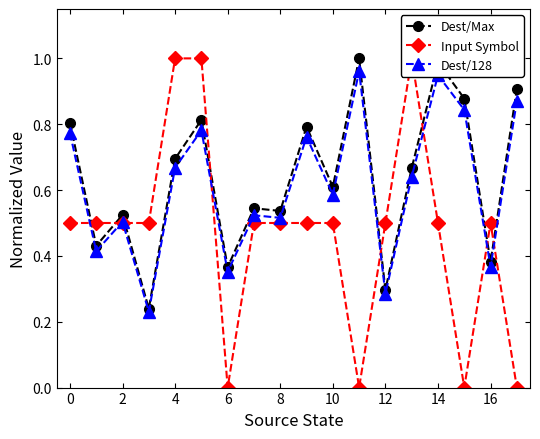

True or false: Dest/128 has more than 0 interior local peaks.

True